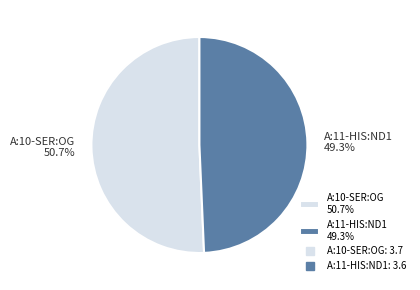

To the nearest percent, what is the average slice percentage?

50%